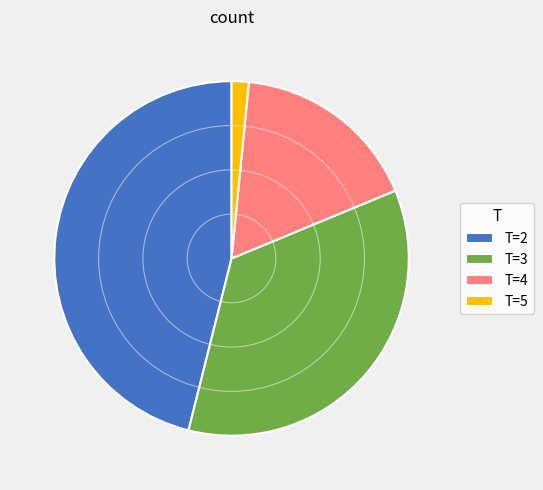

Which has a higher value, T=3 or T=2?

T=2